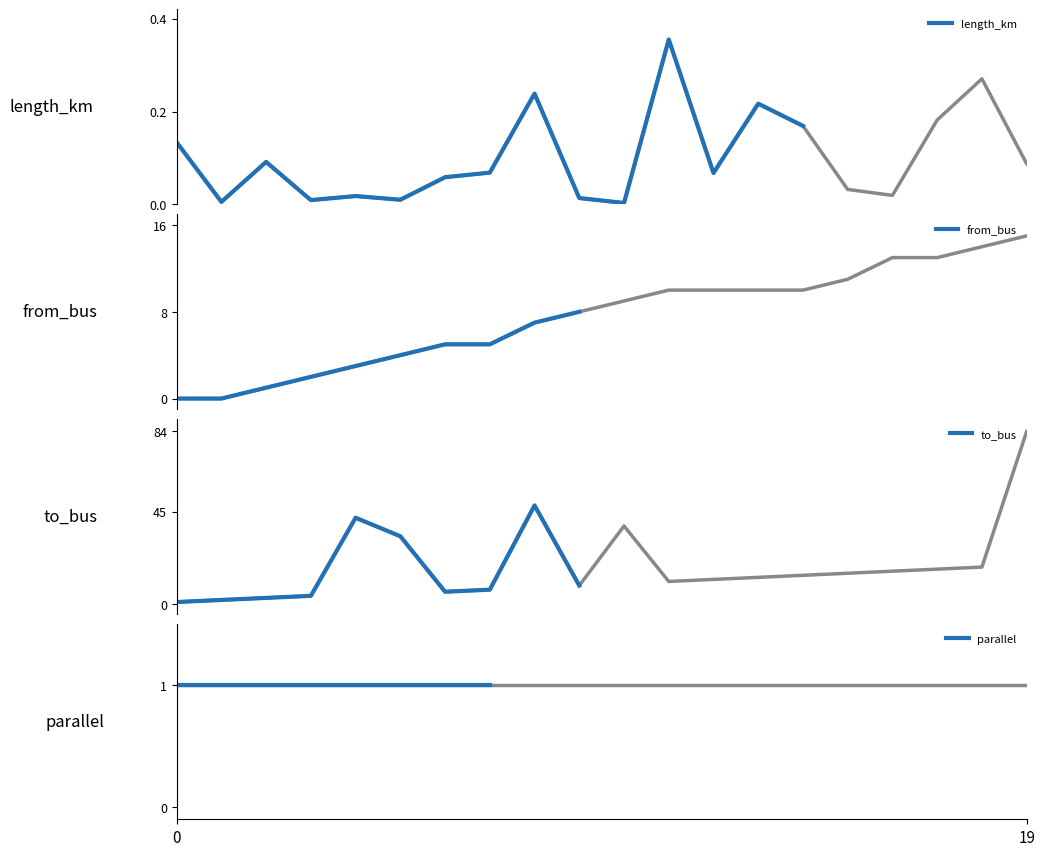

What is the highest value of the from_bus series?

8